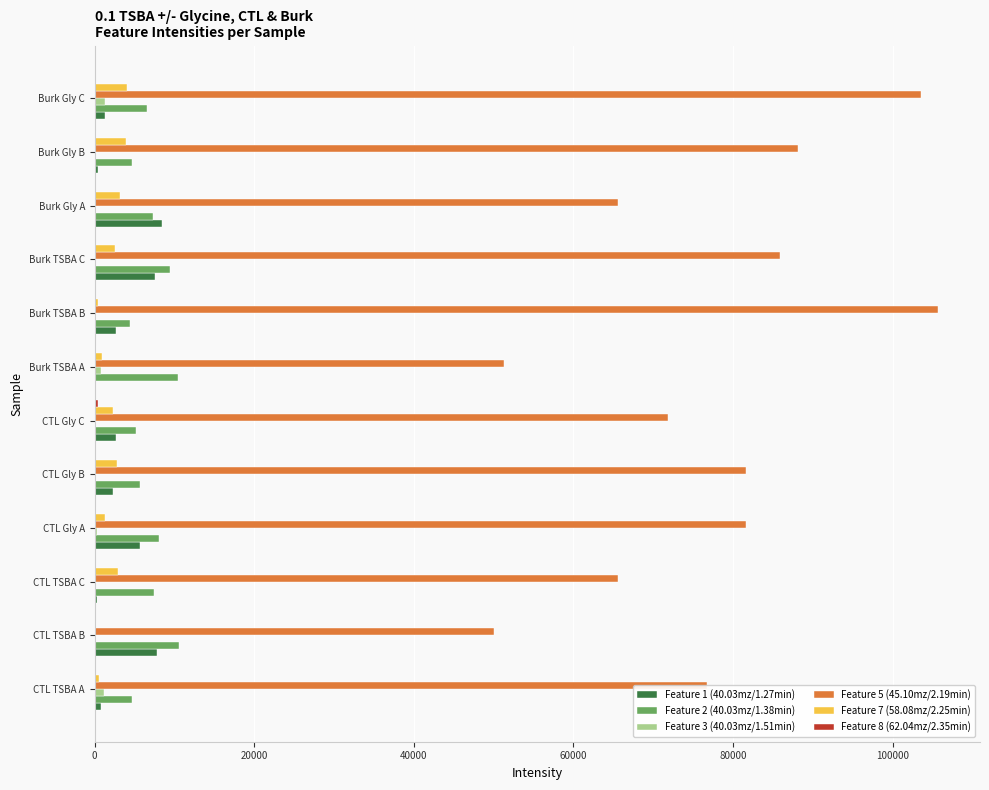

What is the highest value of the Feature 2 (40.03mz/1.38min) series?

10539.5